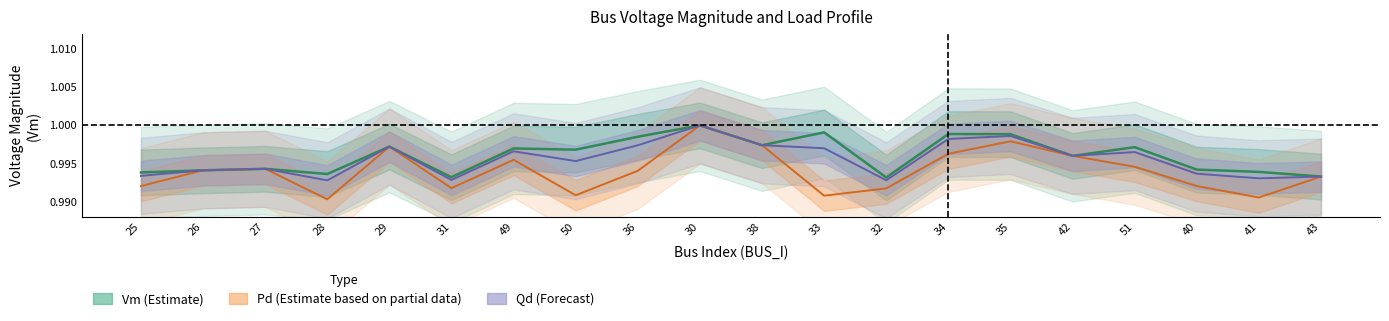

Which series has the largest total across all categories?

Vm (Estimate)